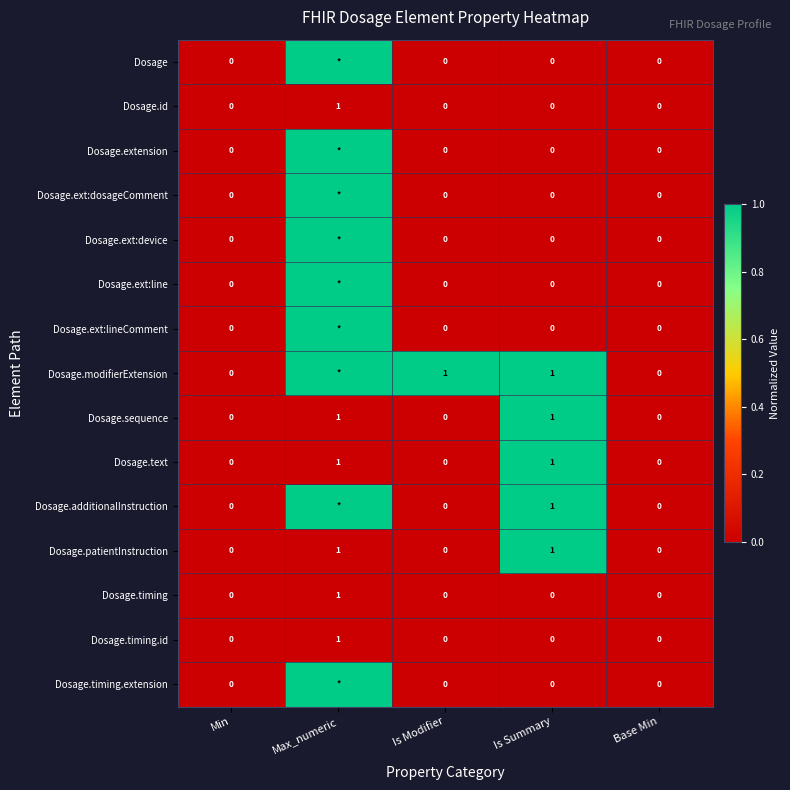

The Dosage.timing series shows -1 at Min. True or false?

False